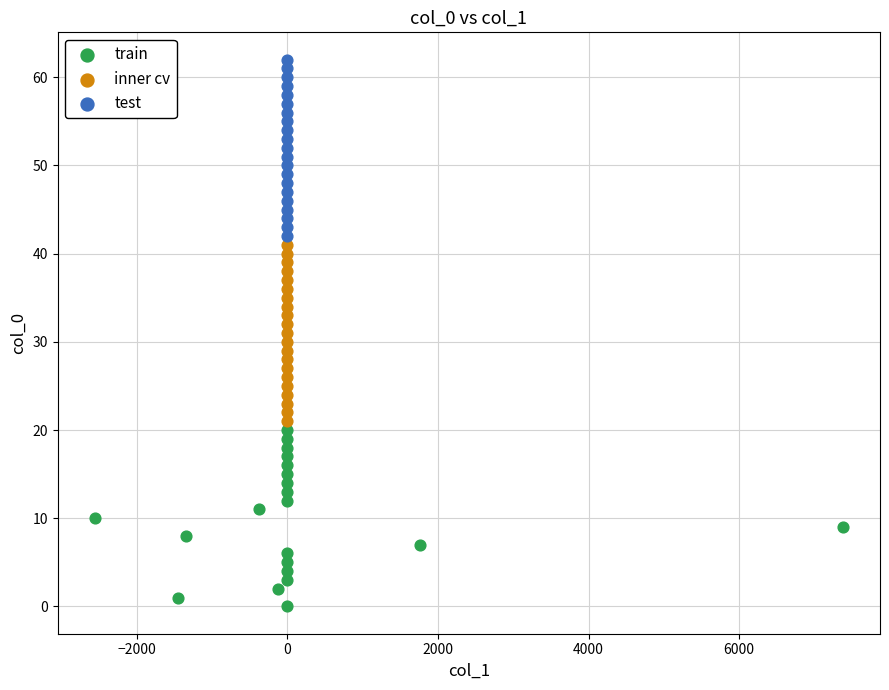

Which series contains the lowest Y value?

train